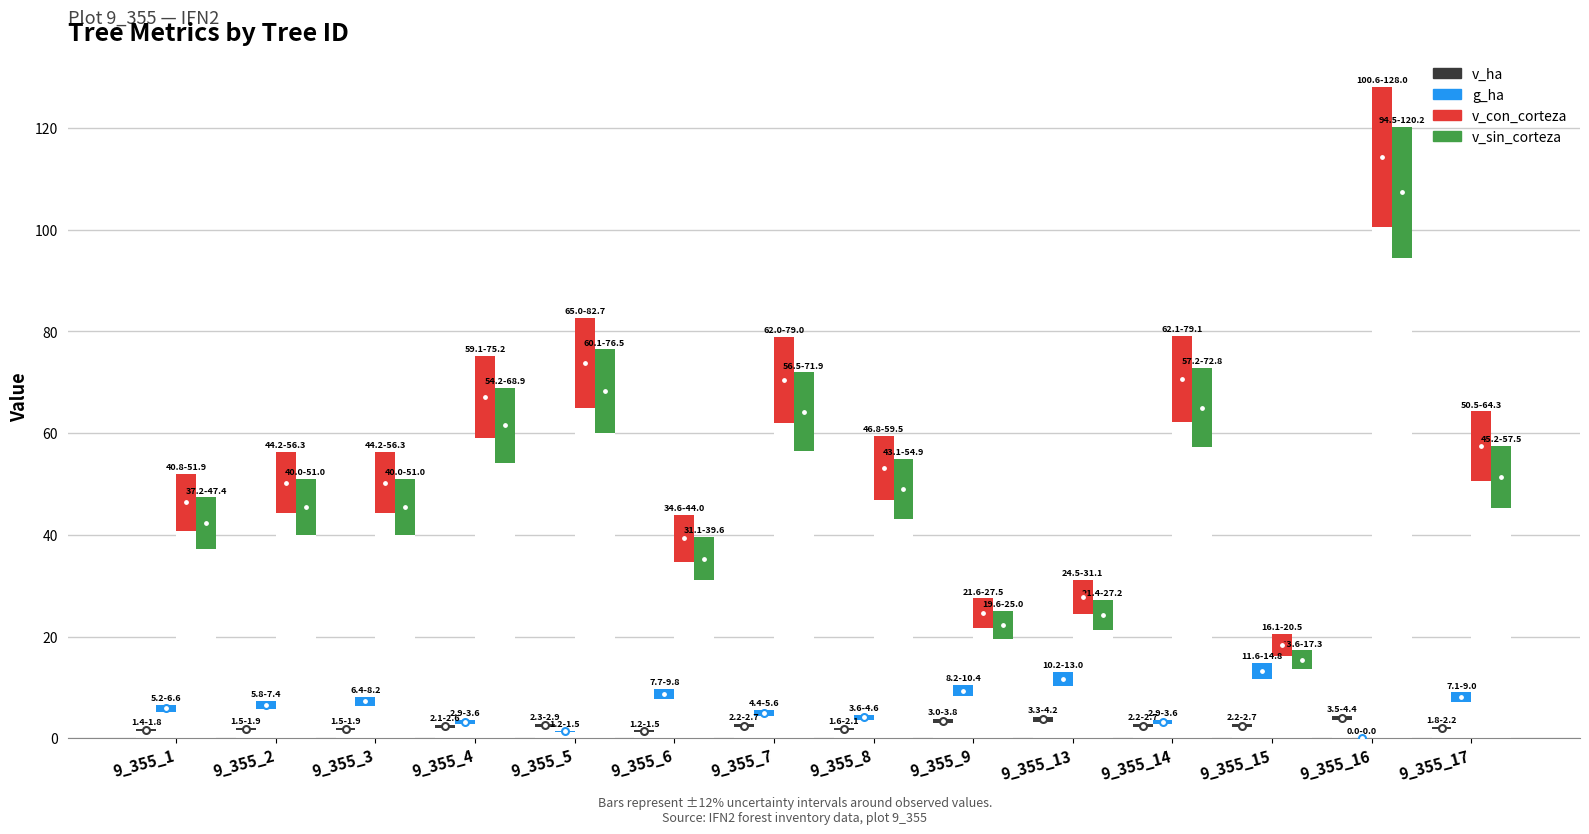

Between 9_355_6 and 9_355_13, which series saw the biggest shift?

v_con_corteza